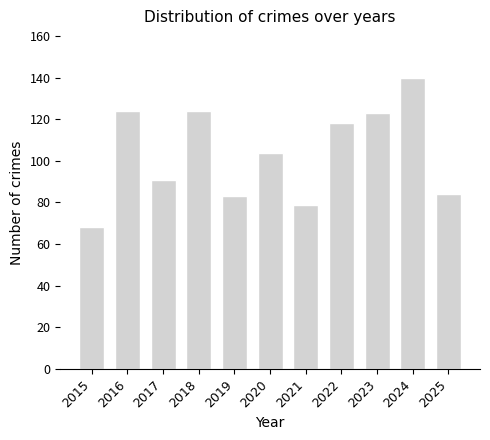

Approximately how many times larger is the value at 2016 compared to 2021?

1.6